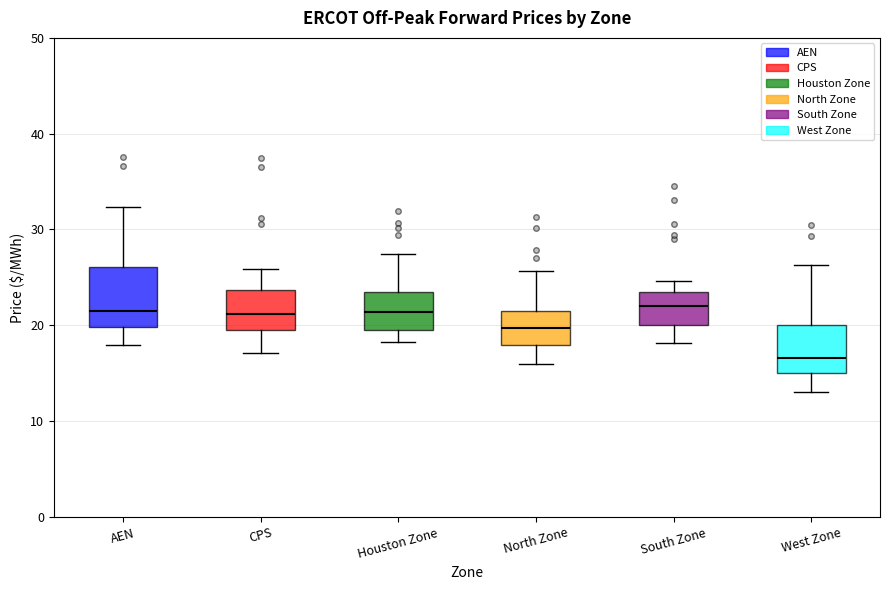

Reading left to right, transcribe this box plot: for each box, give where its median line is, the range the box spans, and where its two whiskers end, as read against the y-axis. The values are not printed on the chart, so give them approximately, as read against the axis.

AEN: median 22, box 20 to 26, whiskers 18 to 32
CPS: median 21, box 20 to 24, whiskers 17 to 26
Houston Zone: median 21, box 20 to 23, whiskers 18 to 27
North Zone: median 20, box 18 to 21, whiskers 16 to 26
South Zone: median 22, box 20 to 24, whiskers 18 to 25
West Zone: median 17, box 15 to 20, whiskers 13 to 26